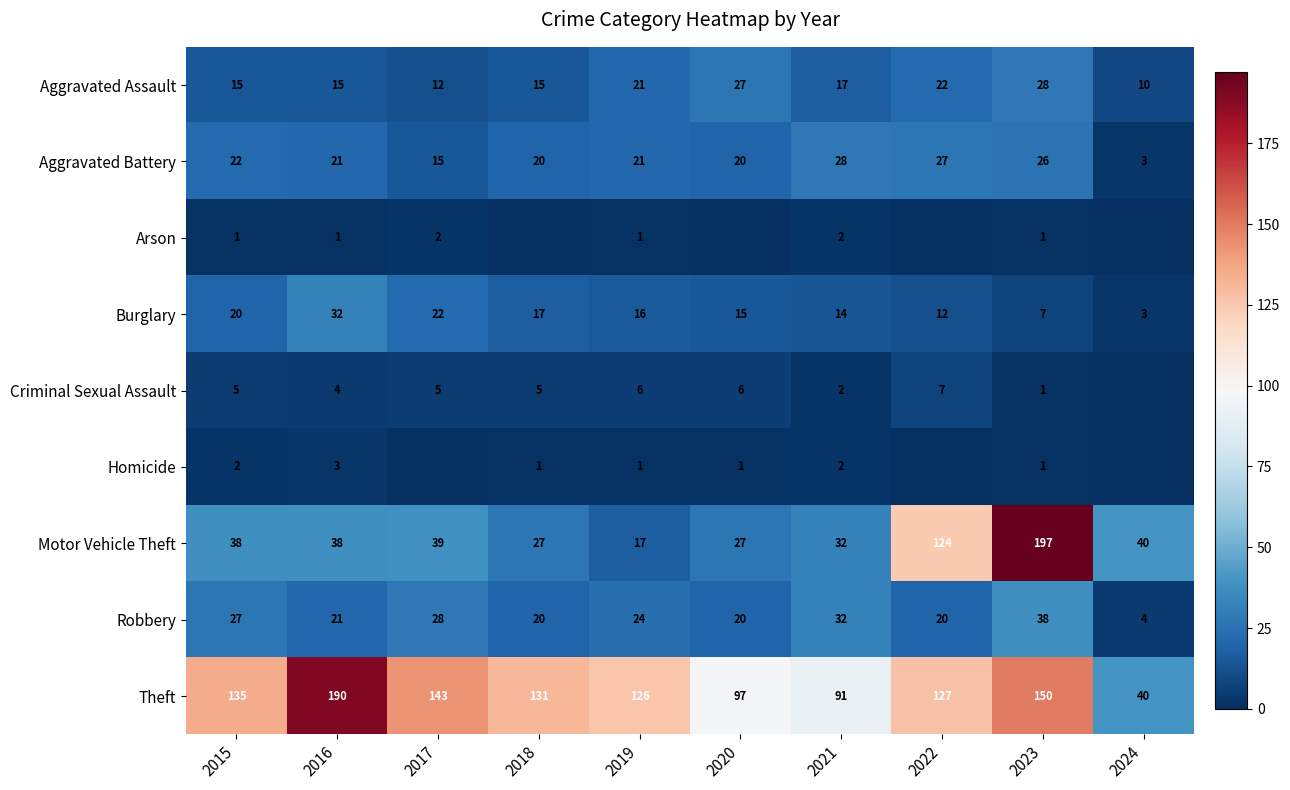

Rank the series at 2016 from highest to lowest value.

Theft, Motor Vehicle Theft, Burglary, Aggravated Battery, Robbery, Aggravated Assault, Criminal Sexual Assault, Homicide, Arson